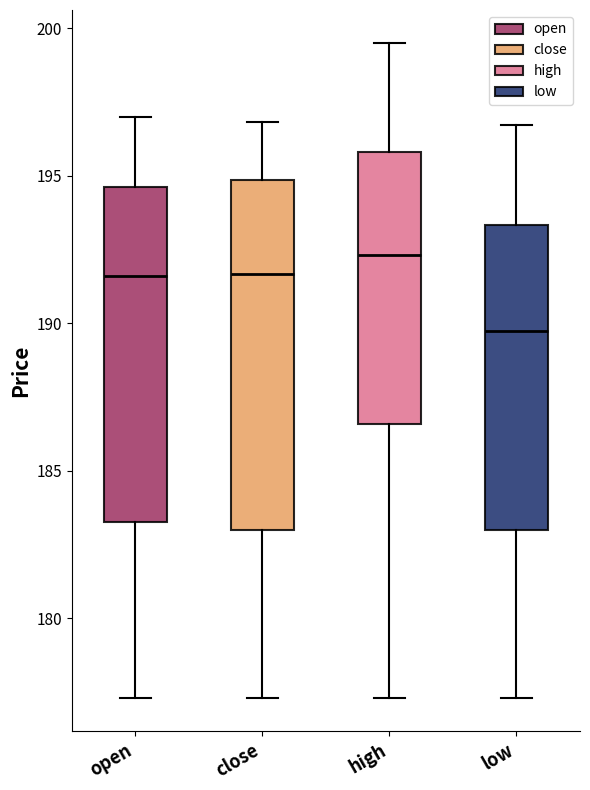

Where is the lower edge of the box for close on the y-axis? The values are not printed on the chart, so give them approximately, as read against the axis.

183.0